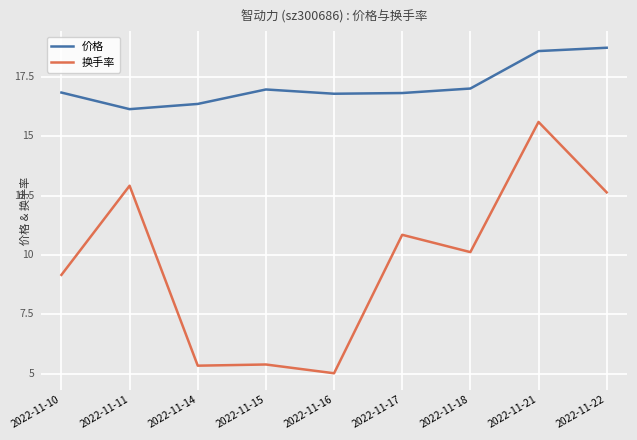

What are all the series names shown in the legend?

价格, 换手率